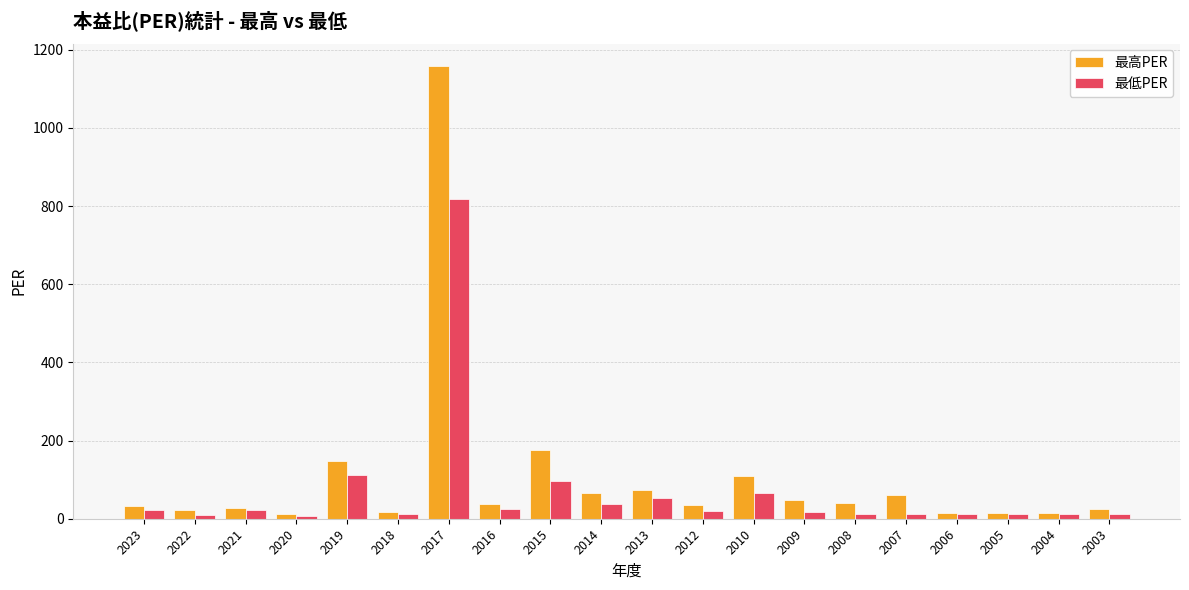

What is the smallest value displayed?

6.1